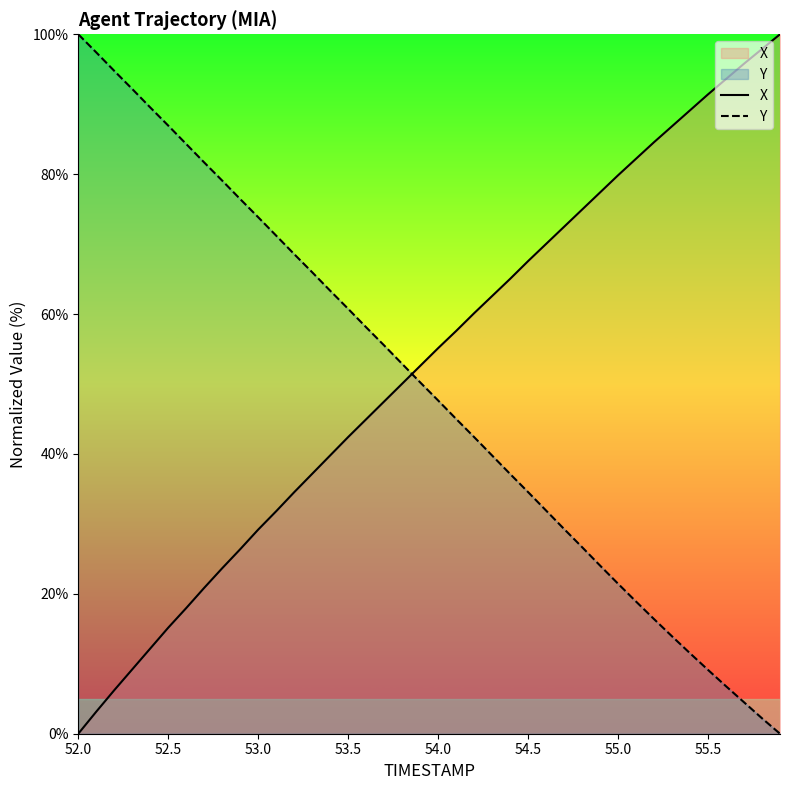

List the series in order of their peak value, highest first.

X, Y